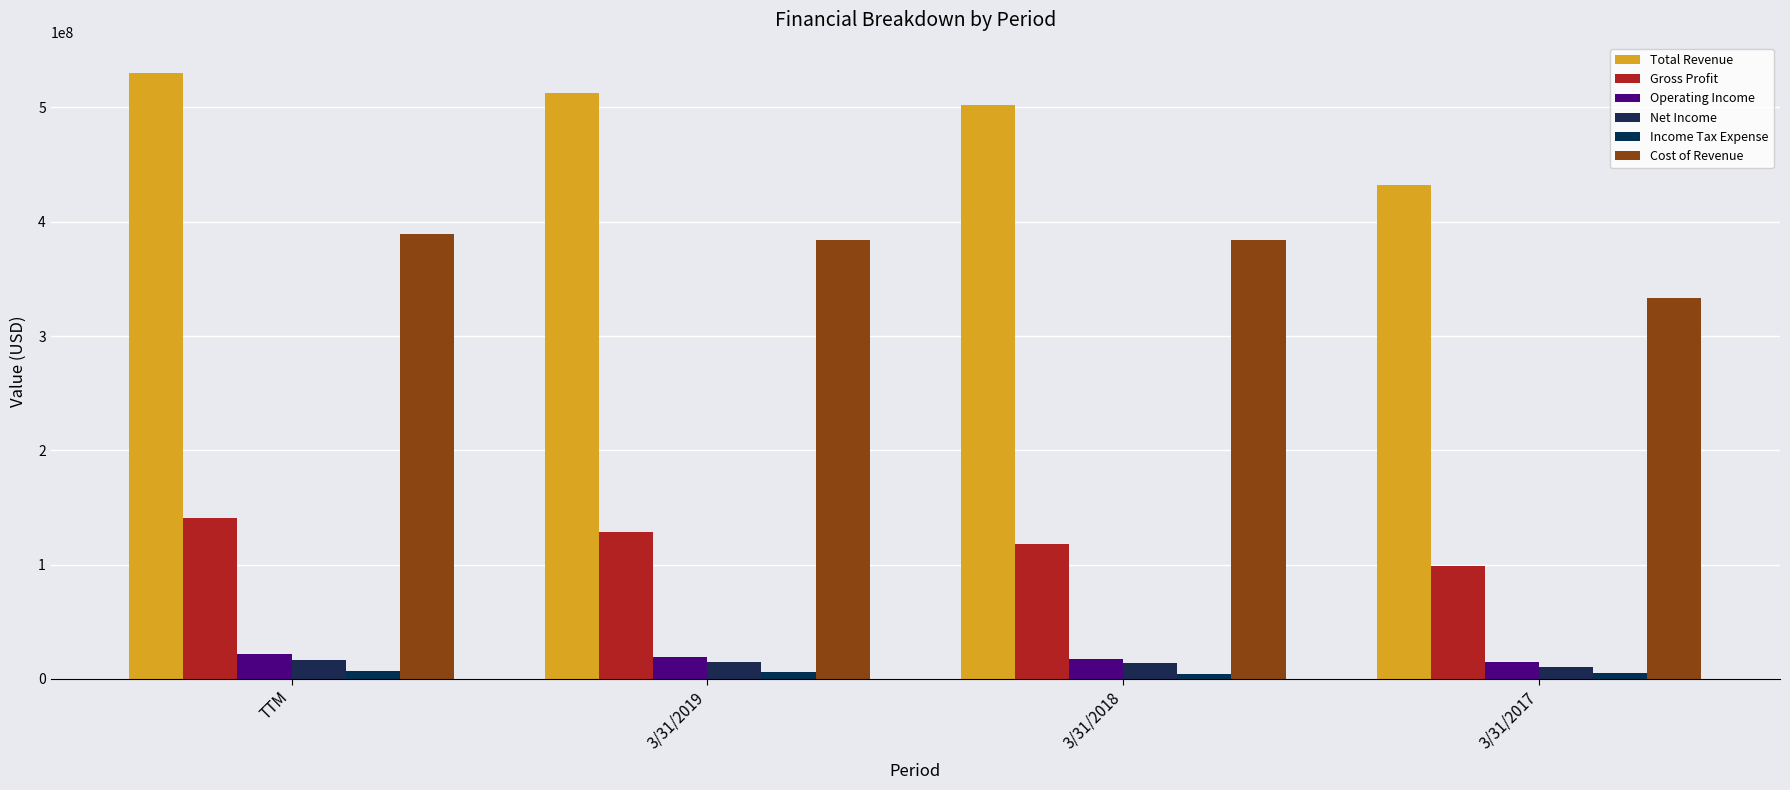

Does the chart contain stacked bars?

No